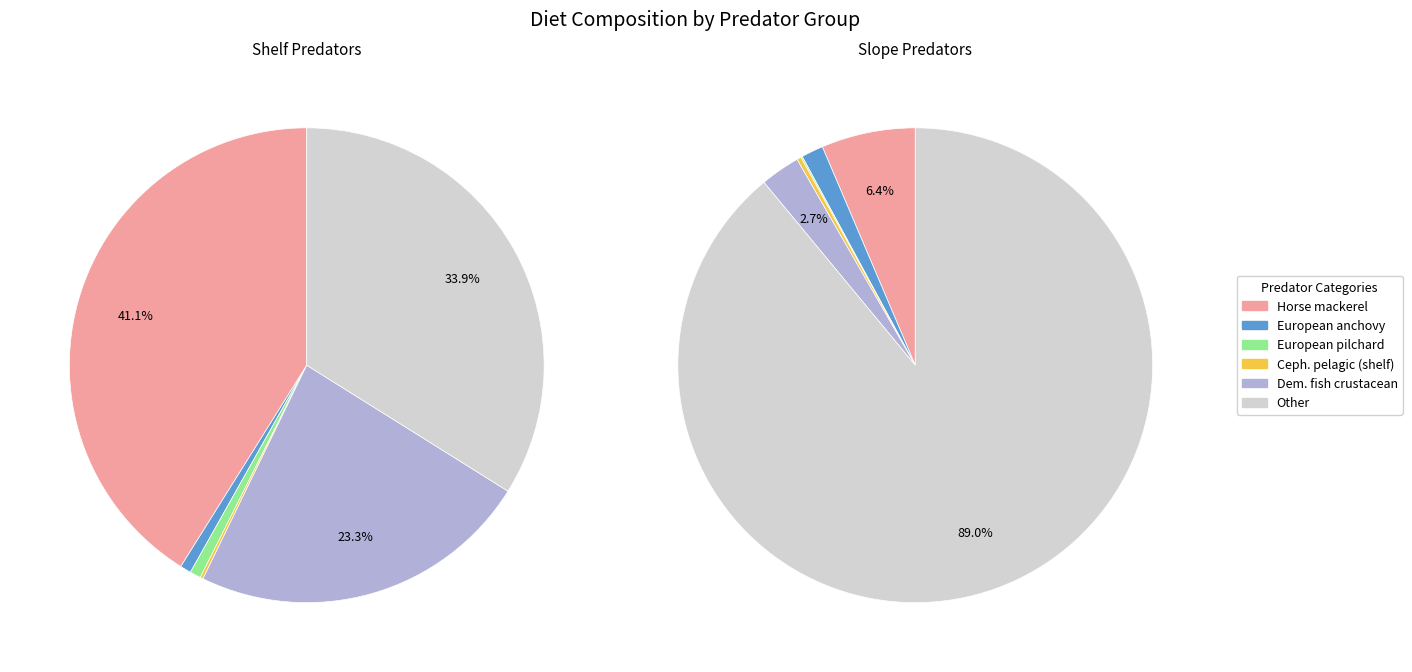

The 4 slice represents 3% of the pie. True or false?

True